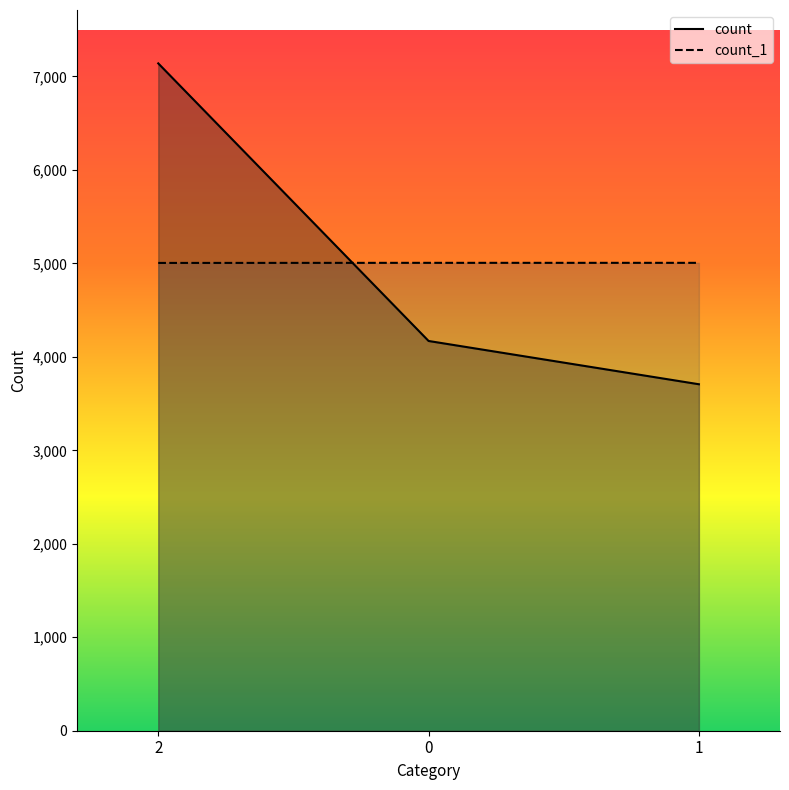

Which category has the highest value in the count series?

2